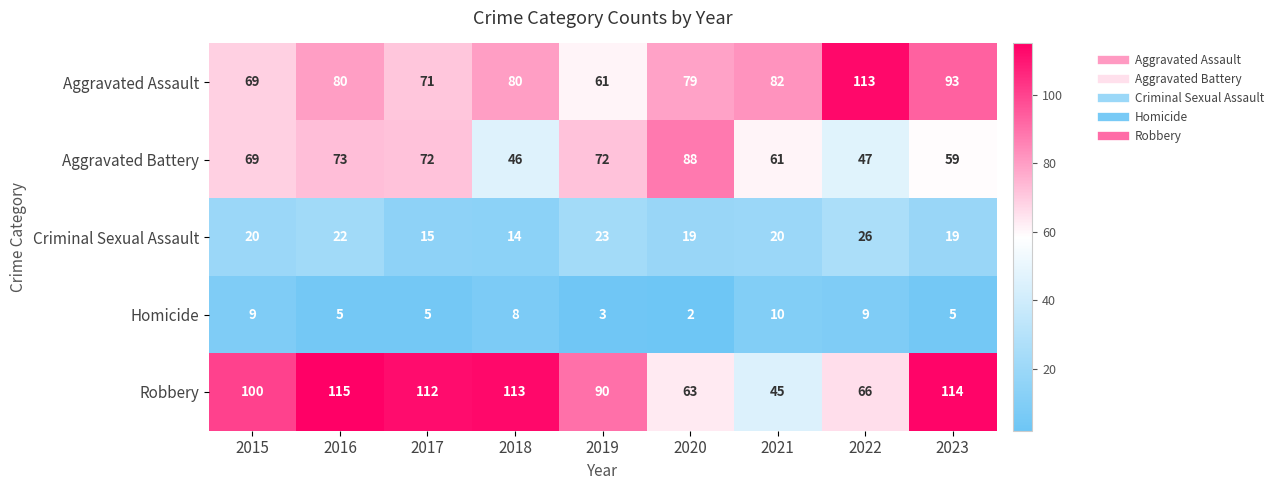

What is the difference between the Aggravated Battery values at 2018 and 2021?

15